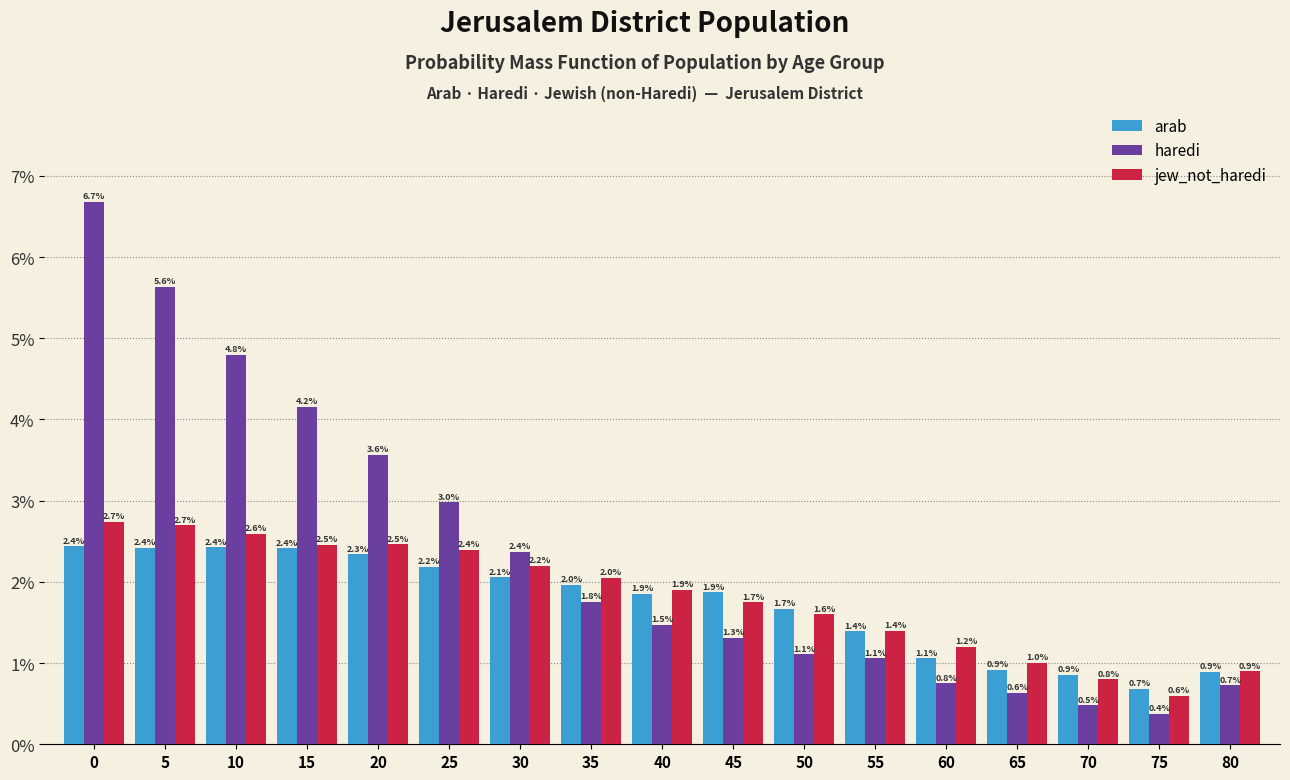

Reading left to right, transcribe all the data shown in this chart.

arab: 0=2.4	5=2.4	10=2.4	15=2.4	20=2.3	25=2.2	30=2.1	35=2.0	40=1.9	45=1.9	50=1.7	55=1.4	60=1.1	65=0.9	70=0.9	75=0.7	80=0.9
haredi: 0=6.7	5=5.6	10=4.8	15=4.2	20=3.6	25=3.0	30=2.4	35=1.8	40=1.5	45=1.3	50=1.1	55=1.1	60=0.8	65=0.6	70=0.5	75=0.4	80=0.7
jew_not_haredi: 0=2.7	5=2.7	10=2.6	15=2.5	20=2.5	25=2.4	30=2.2	35=2.0	40=1.9	45=1.7	50=1.6	55=1.4	60=1.2	65=1.0	70=0.8	75=0.6	80=0.9